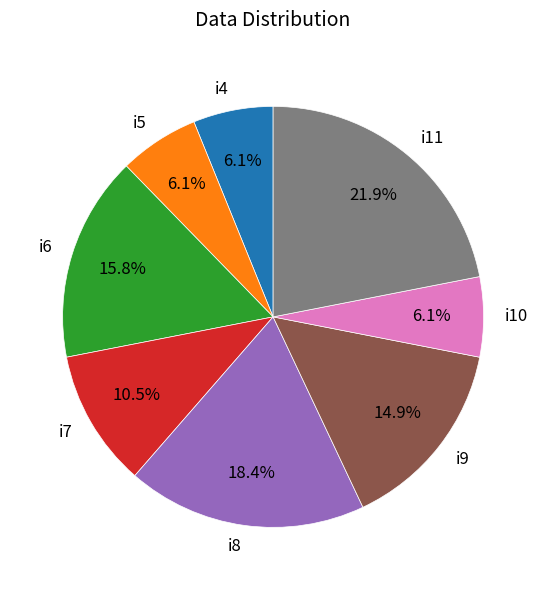

Does any single category account for the majority?

No